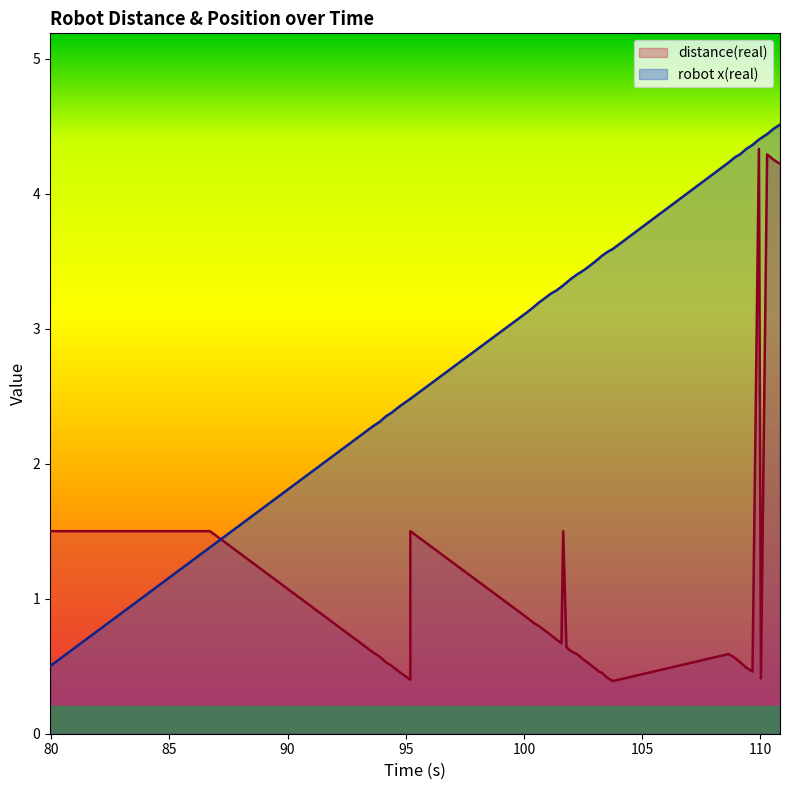

What is the value of the distance(real) point at the 11th from the left?

0.4